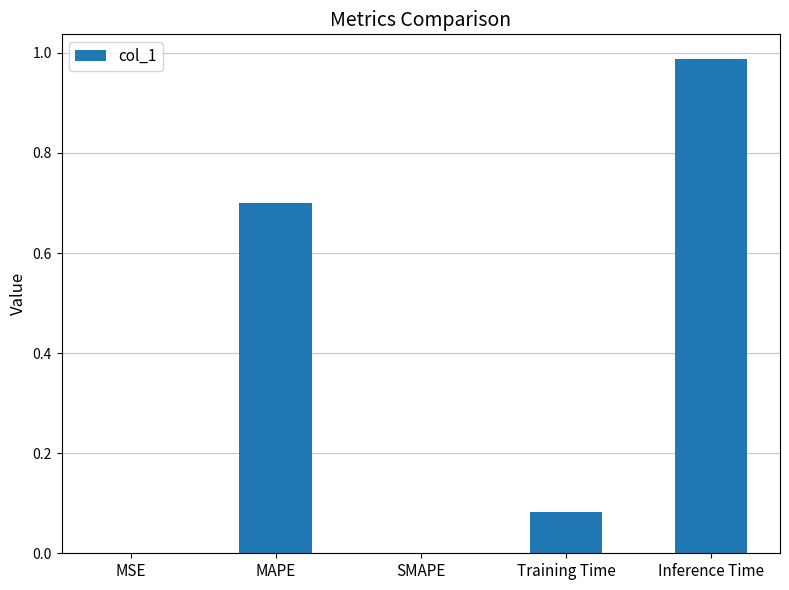

Which category has the highest value across all series?

Inference Time